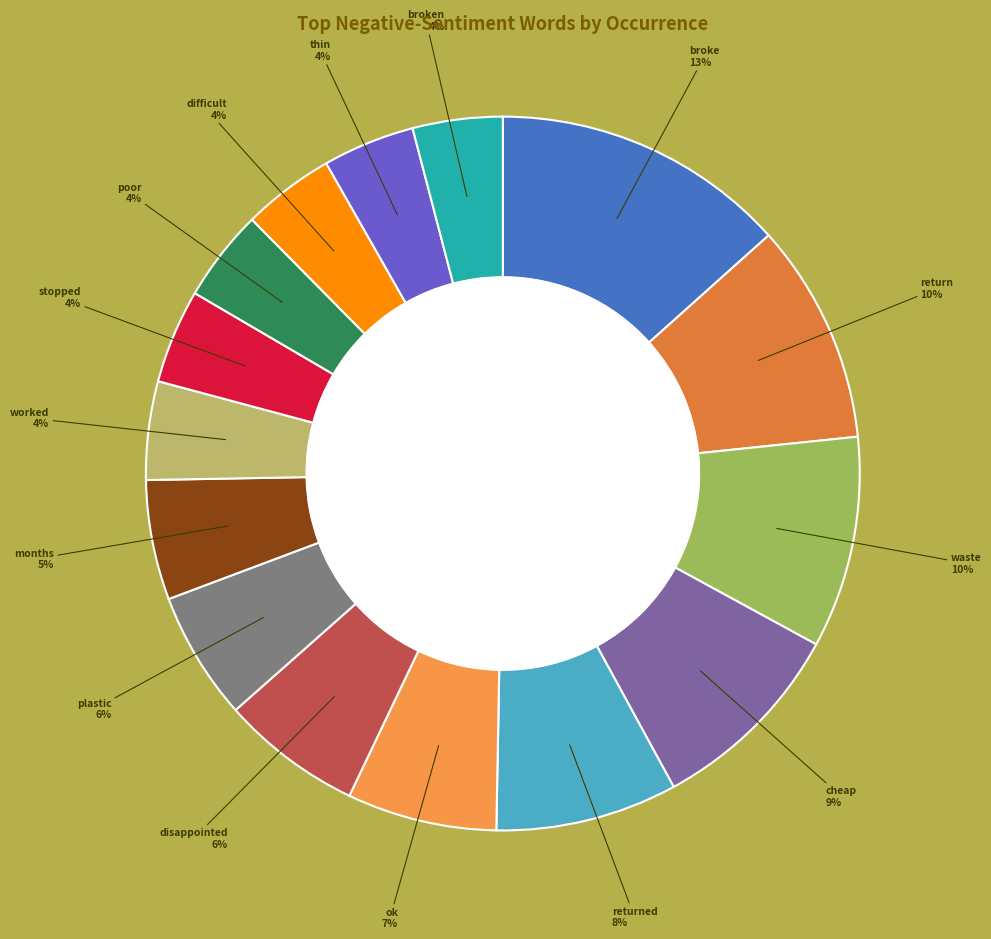

Does broken account for over 50% of the chart?

No